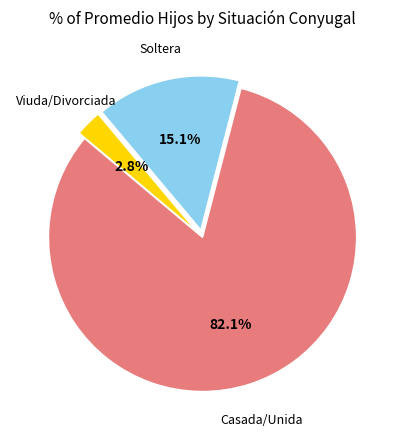

Does any single category account for the majority?

Yes